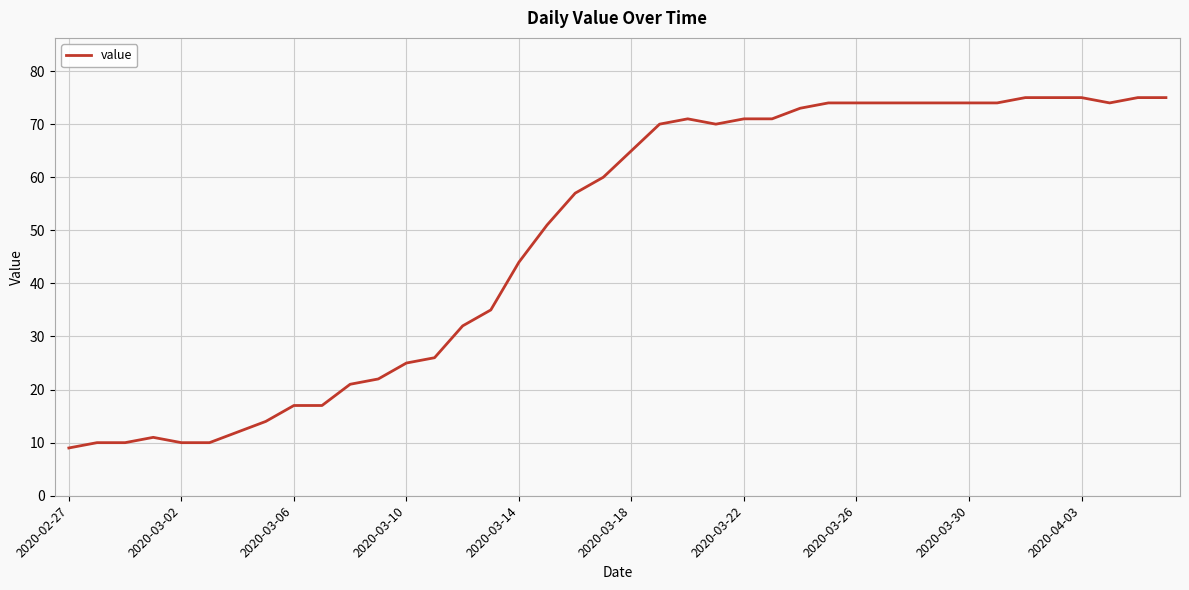

What is the difference between the maximum and minimum values?

66